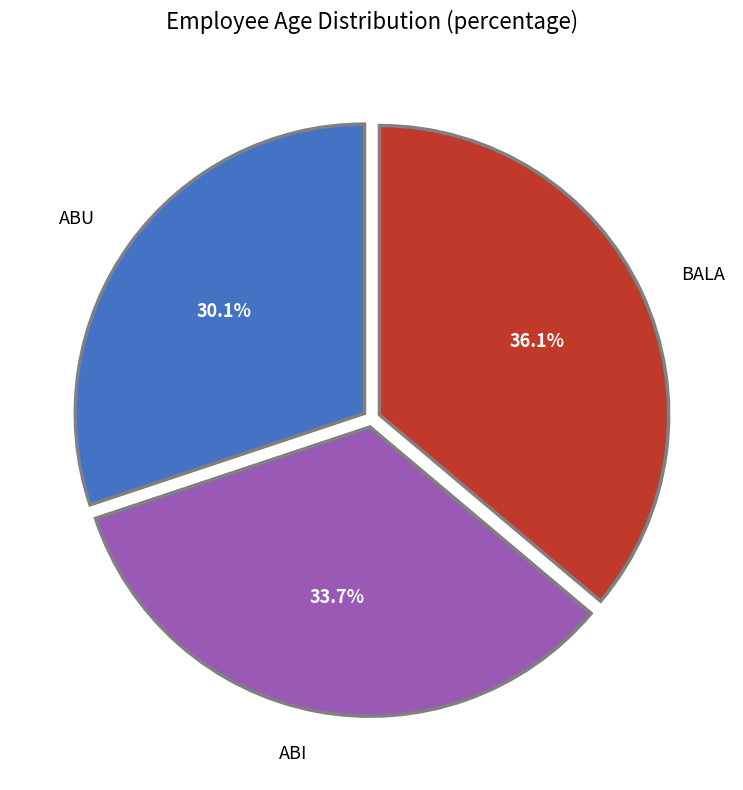

Approximately how many times larger is the value at BALA compared to ABI?

1.1